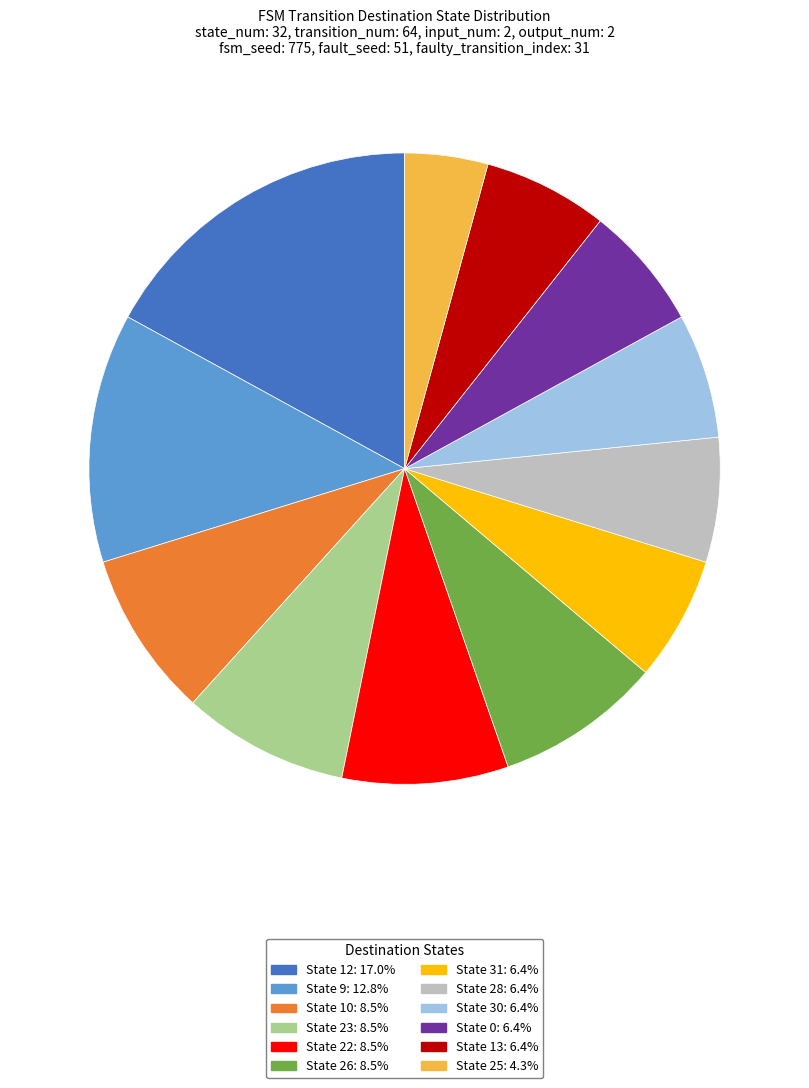

Is there any slice that represents more than half of the pie?

No